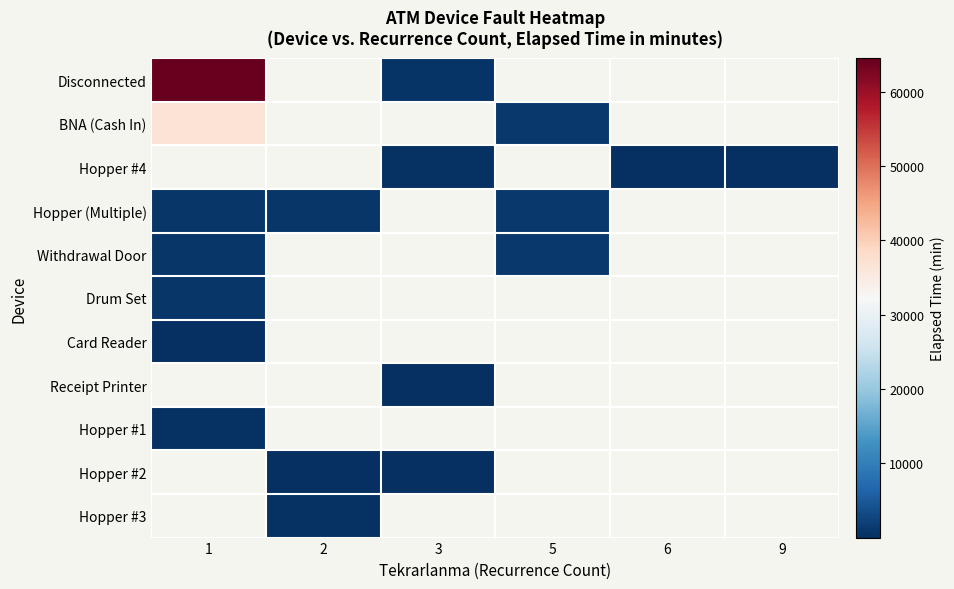

At which label does Drum Set reach its minimum?

1